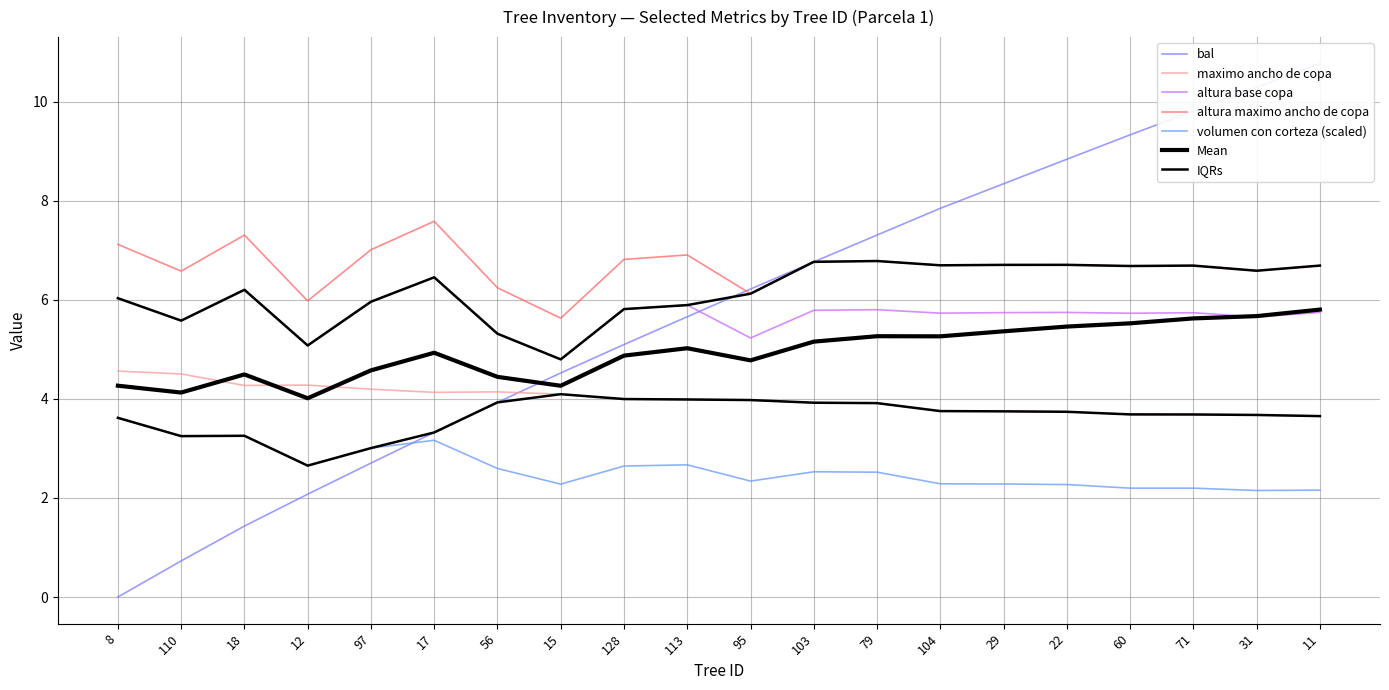

Which series has the widest spread of values?

bal